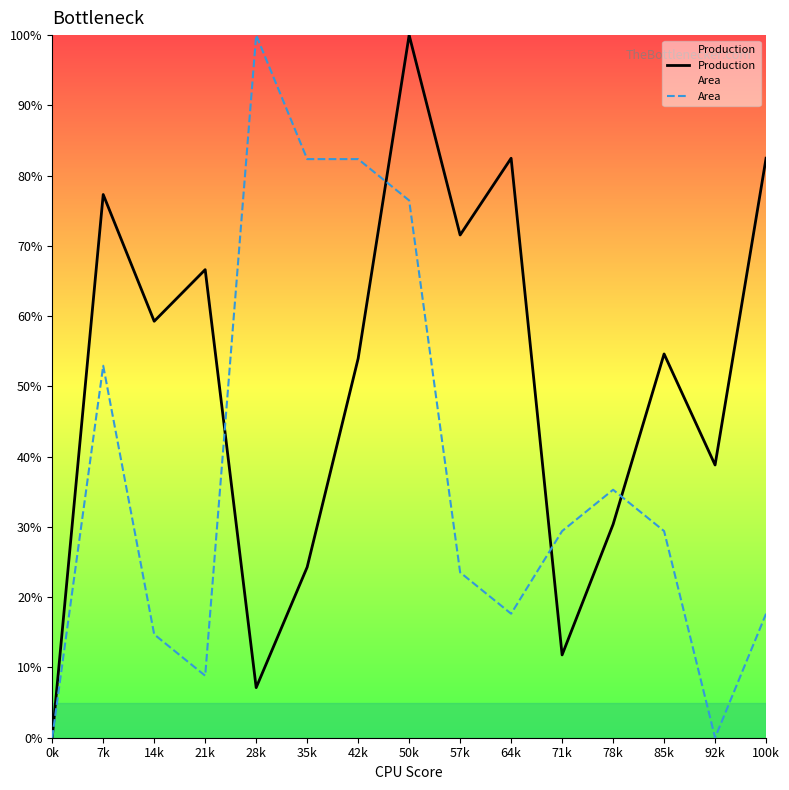

Reading right to left, what are all the values shown in this chart?

Production: 100k=82.5	92k=38.8	85k=54.6	78k=30.4	71k=11.8	64k=82.5	57k=71.5	50k=100.0	42k=54.0	35k=24.3	28k=7.1	21k=66.6	14k=59.3	7k=77.3	0k=0.0
Area: 100k=17.6	92k=0.0	85k=29.4	78k=35.3	71k=29.4	64k=17.6	57k=23.5	50k=76.5	42k=82.4	35k=82.4	28k=100.0	21k=8.8	14k=14.7	7k=52.9	0k=0.0